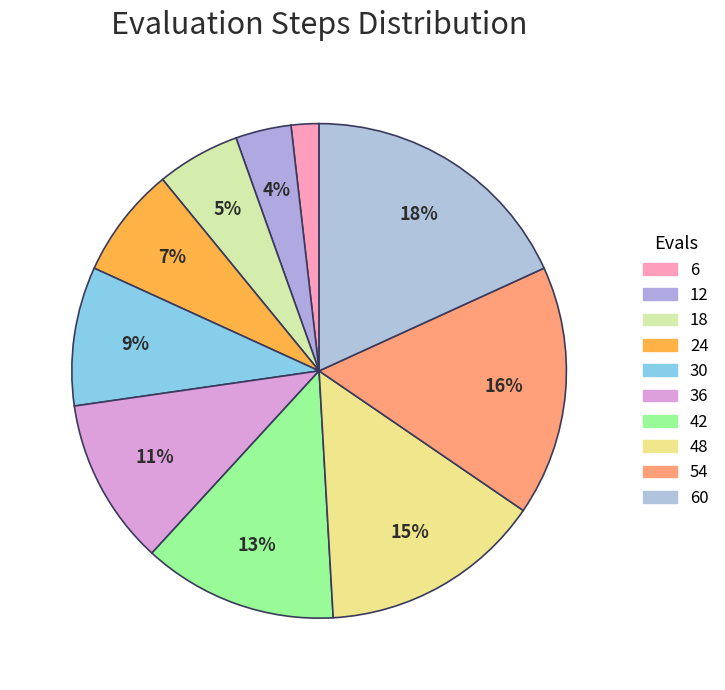

Count the number of slices in the pie.

10